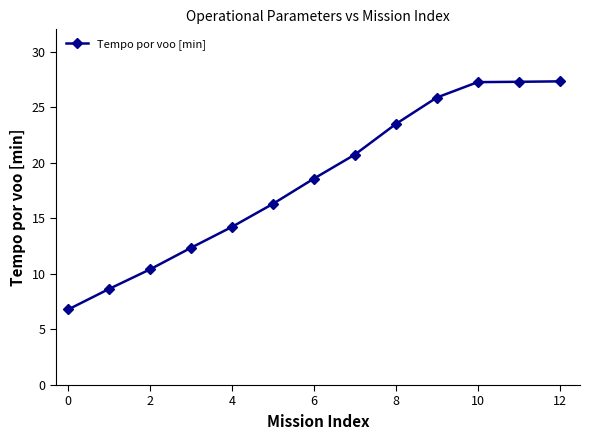

What is the value of the 5th point from the left?

14.2